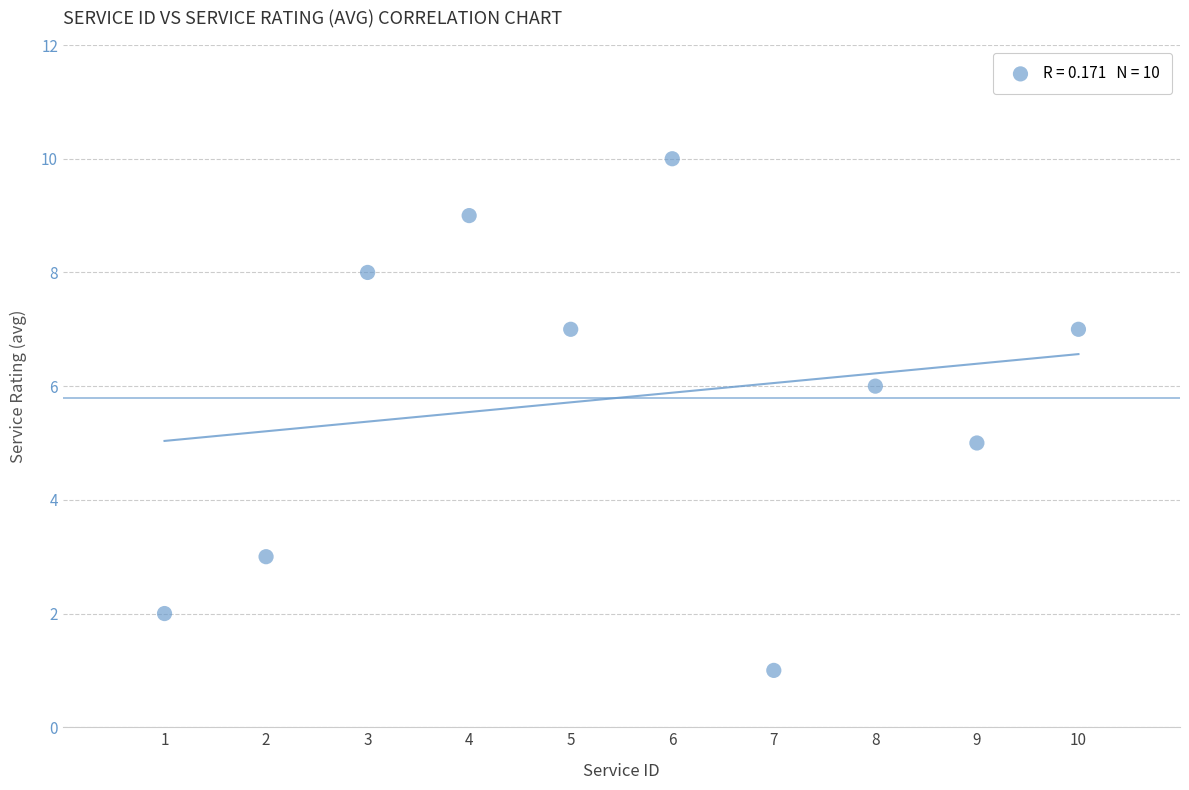

What is the average X value?

6